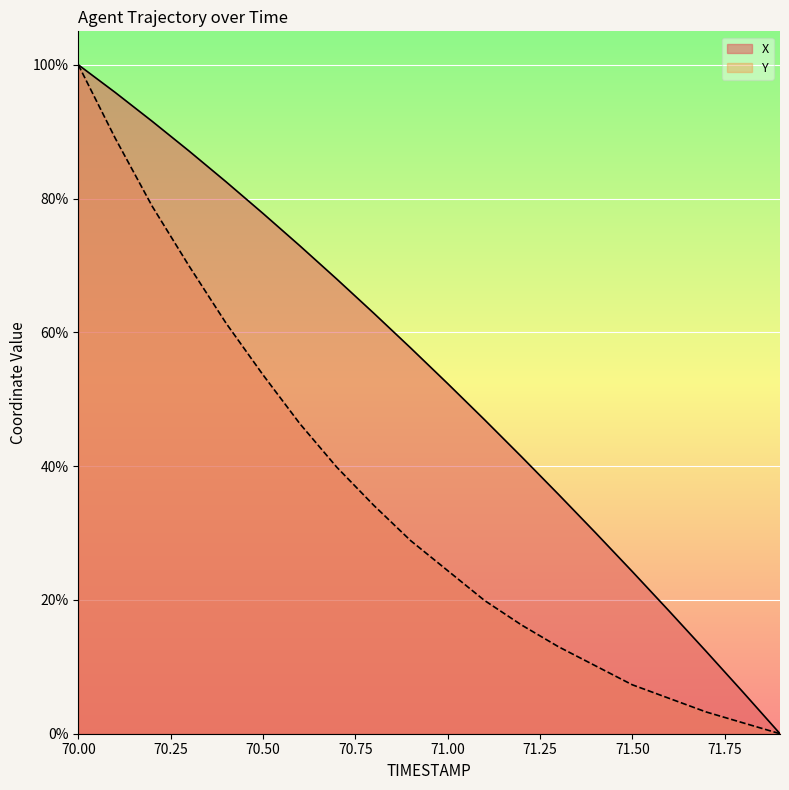

True or false: Y and X intersect in this chart.

False